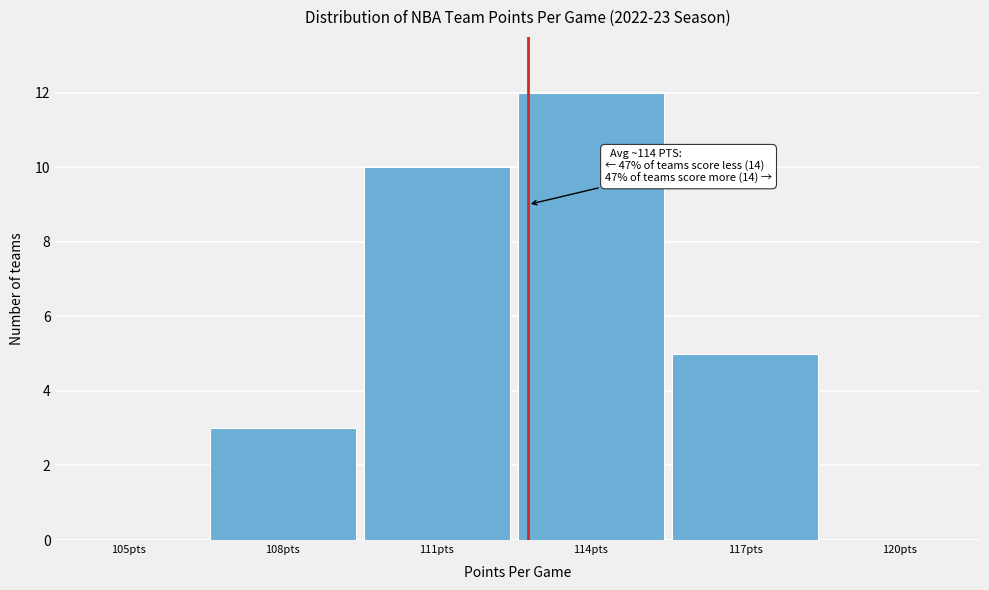

Reading left to right, list all the values displayed in this chart.

105pts=0	108pts=3	111pts=10	114pts=12	117pts=5	120pts=0